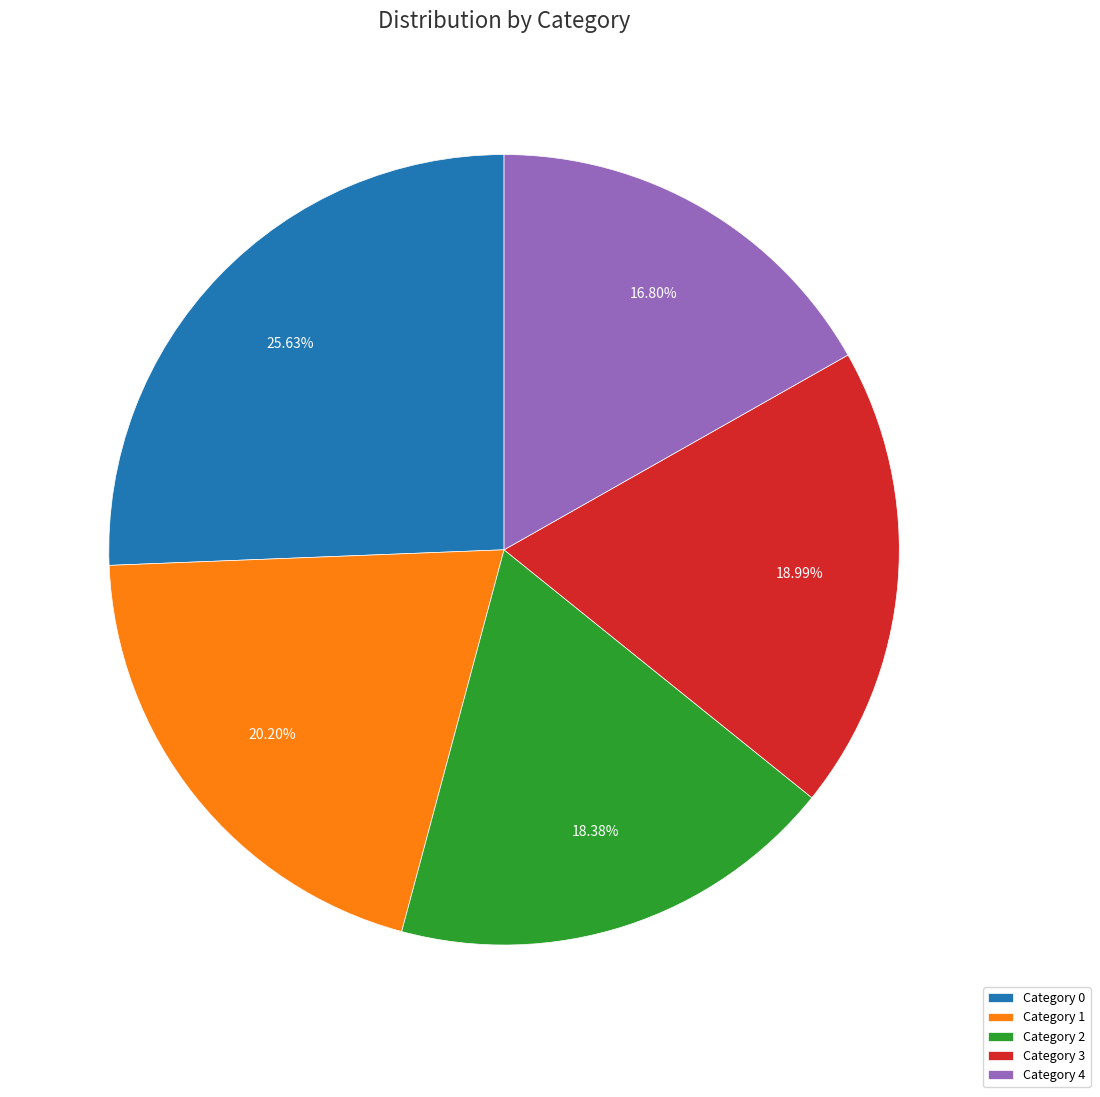

Is there a majority slice in this chart?

No